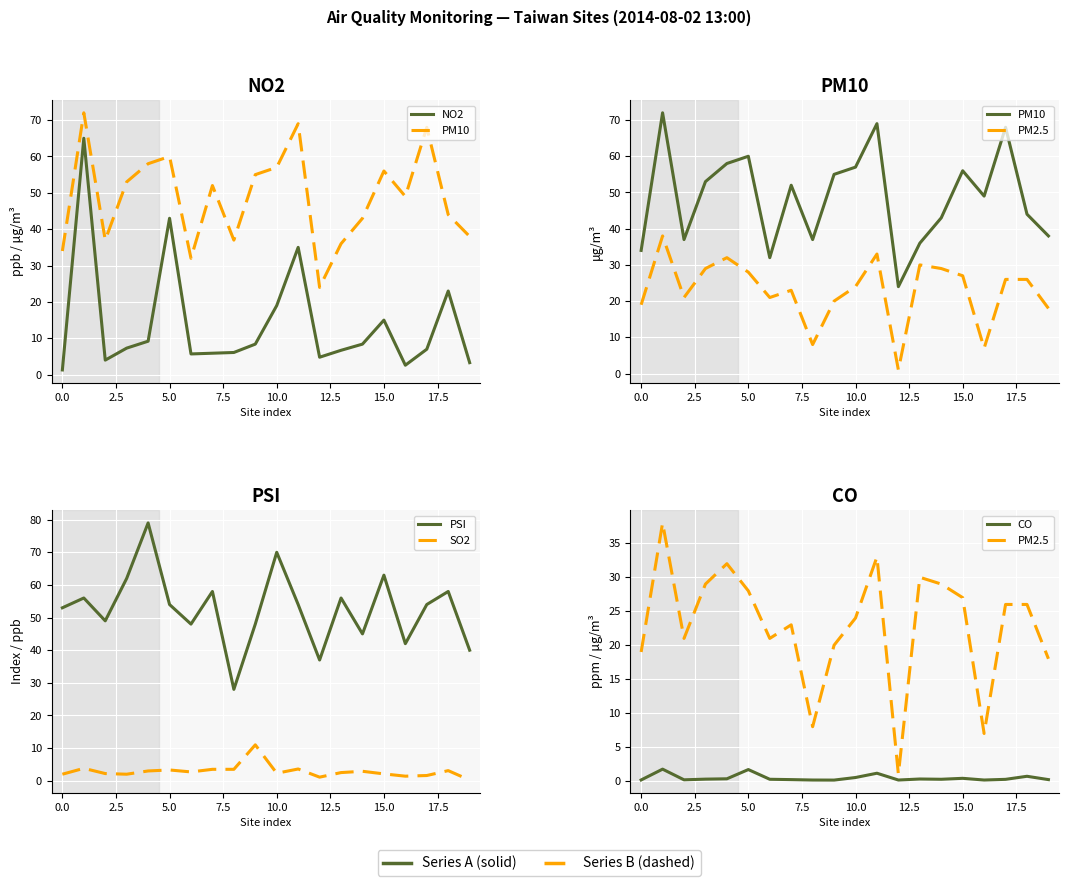

Rank the series at 17 from lowest to highest value.

CO, SO2, NO2, PM2.5, PSI, PM10